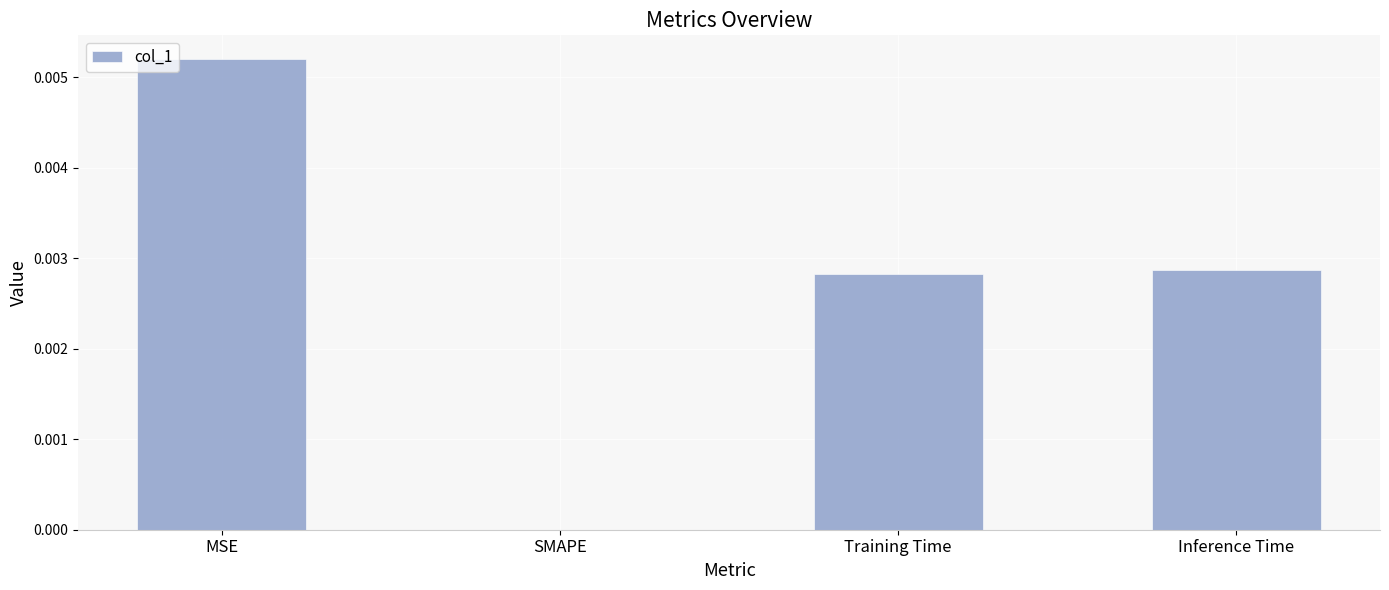

Is it true that the value at Training Time is 0.0?

True